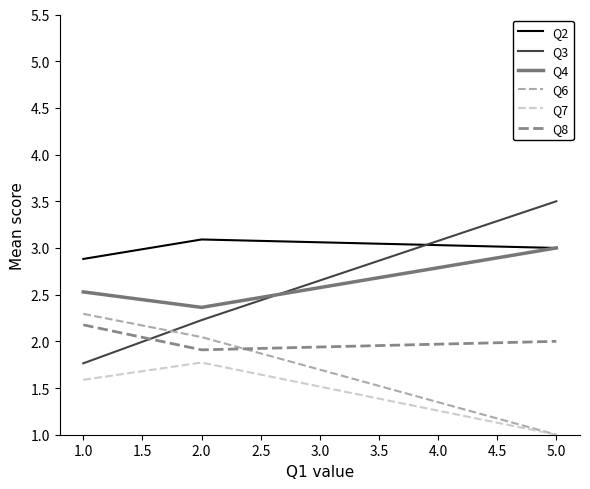

Rank the categories by Q4 value from lowest to highest.

2.0, 1.0, 5.0